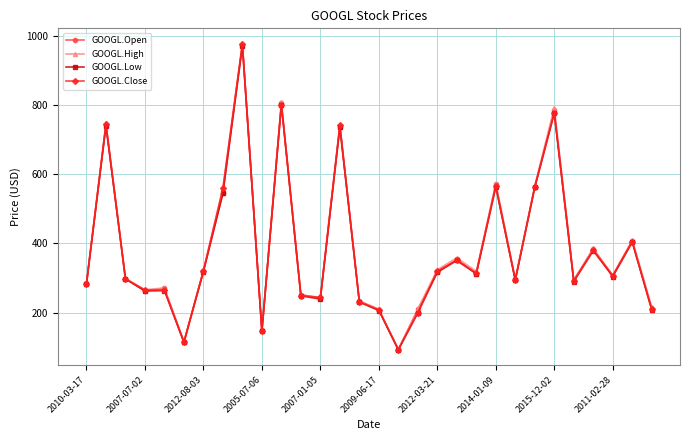

What is the value of the GOOGL.High point at the 28th from the left?

308.6